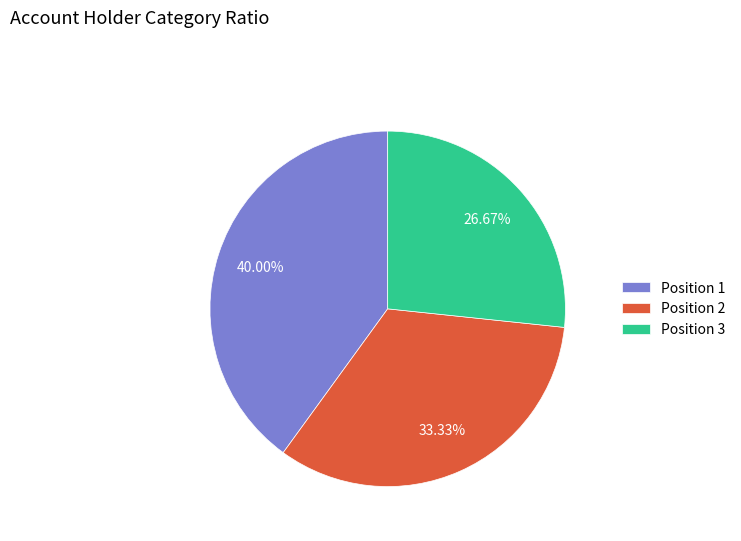

Combined, do Position 2 and Position 3 account for over 50%?

Yes